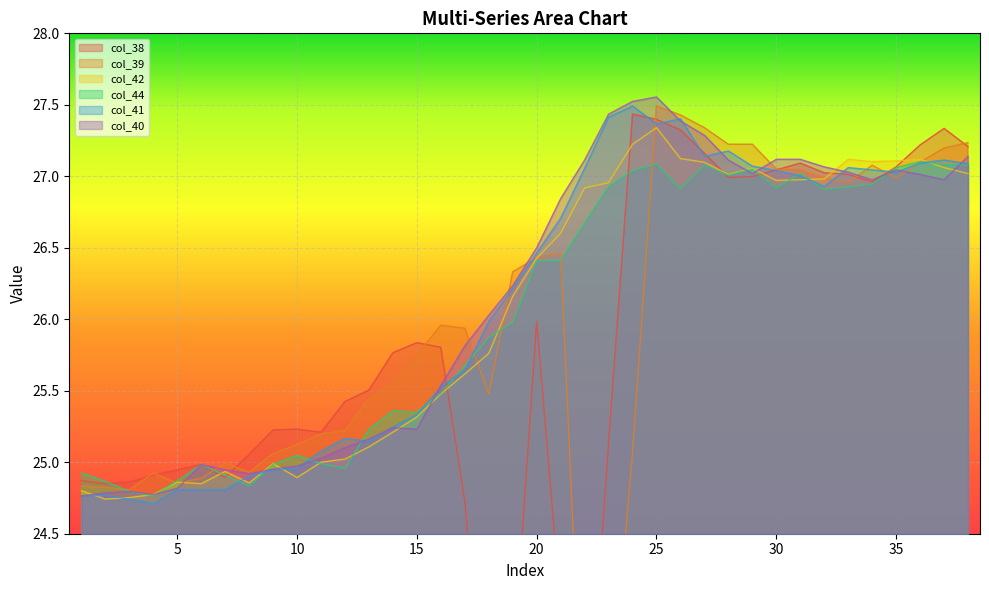

At which label is col_42 closest to 26?

19